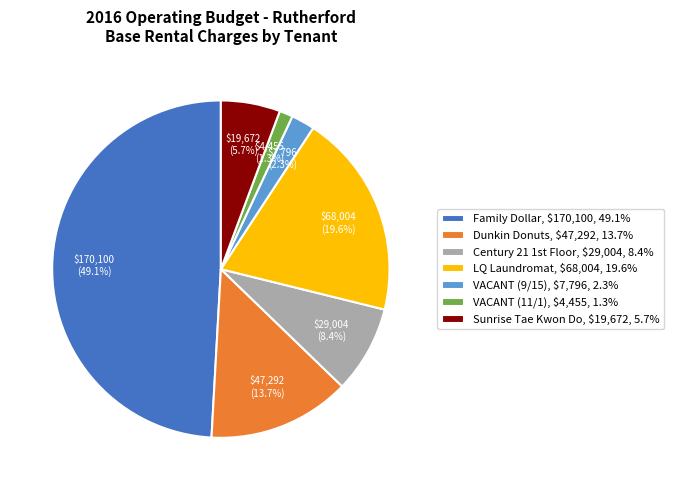

Is there a majority slice in this chart?

No